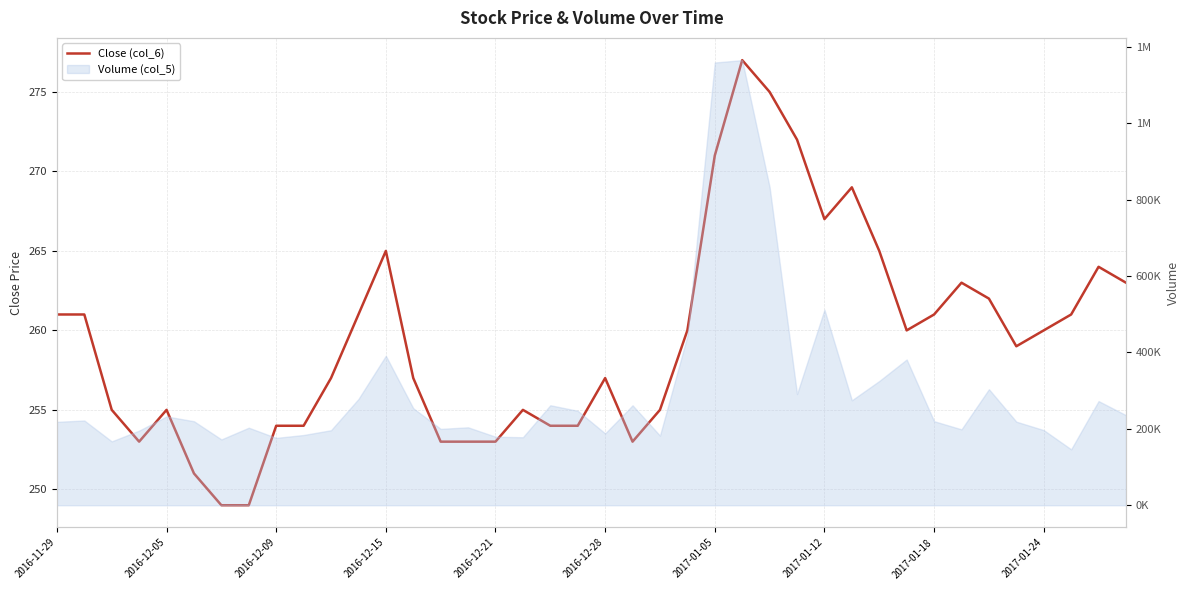

Is it true that the value at 30 is 265?

True